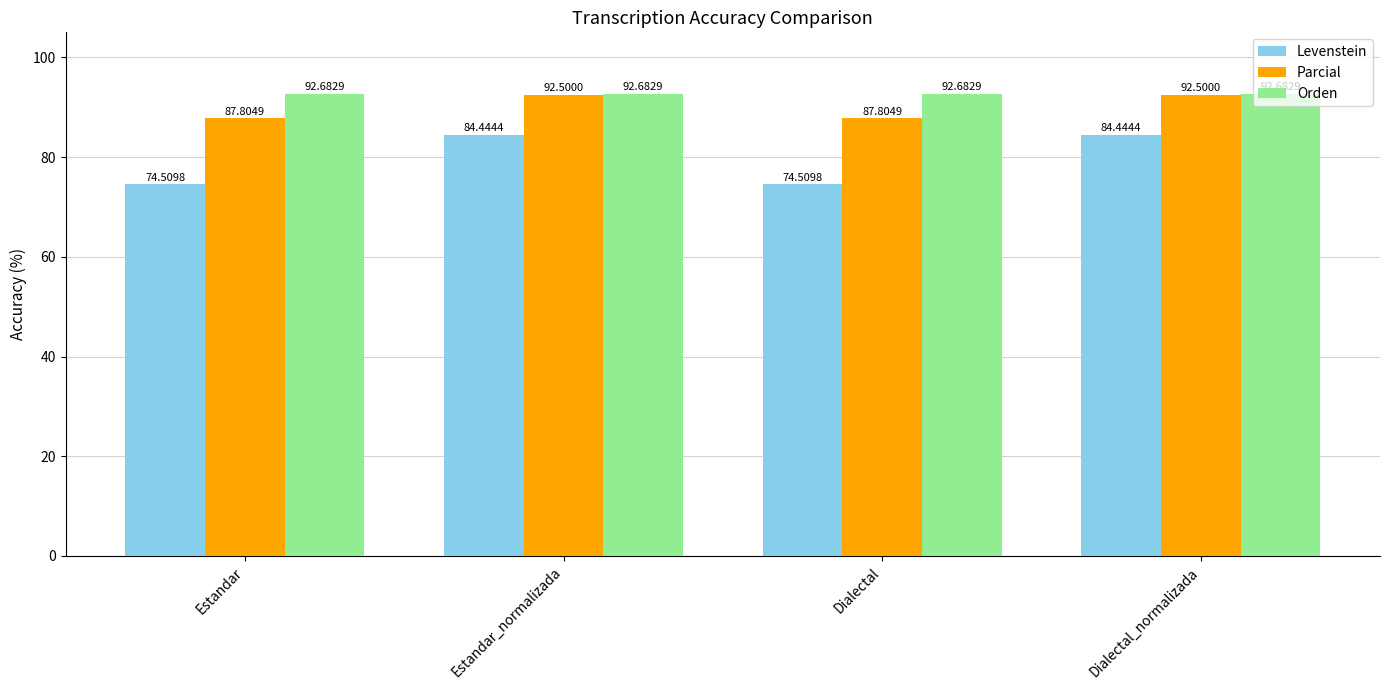

What are all the series names shown in the legend?

Levenstein, Parcial, Orden